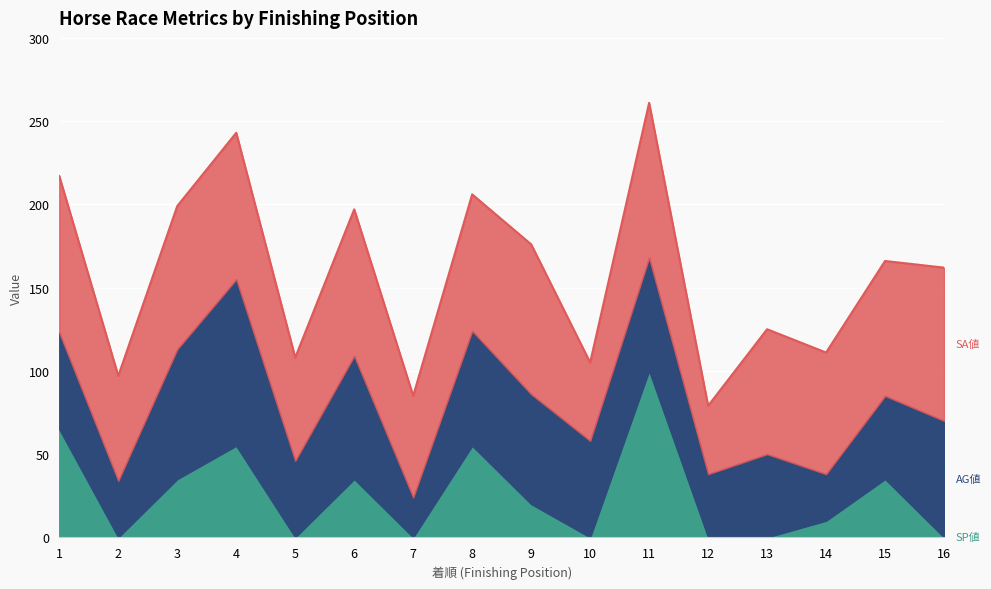

At which category is the sum across all series the highest?

11